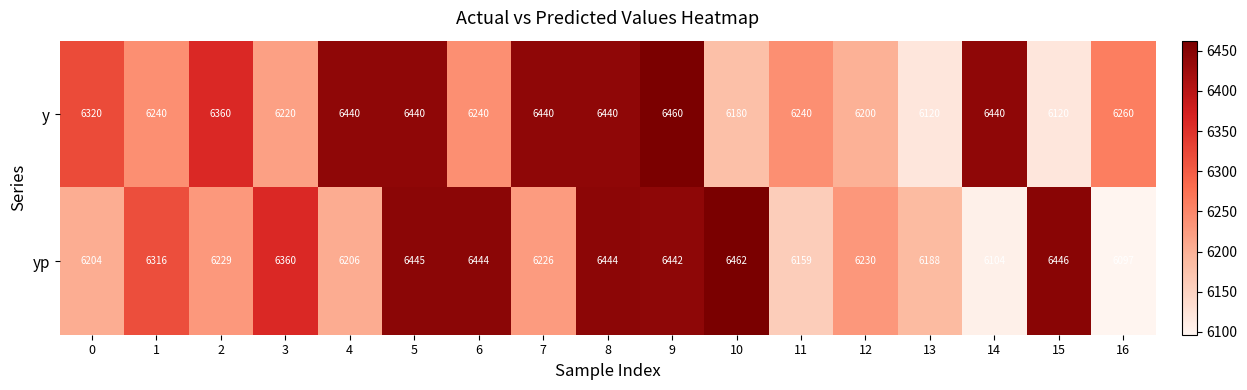

Which series has the largest total across all categories?

y